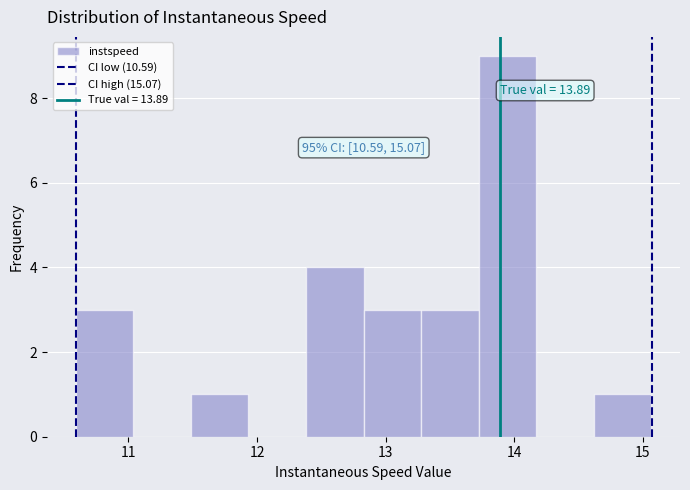

Over which range of the x-axis is the bar tallest?

13.7 to 14.2